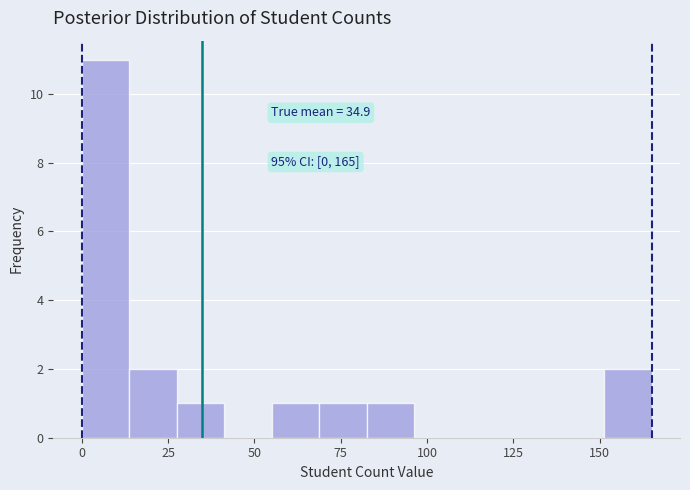

Read against the x-axis, roughly where is the centre of the tallest bar?

5